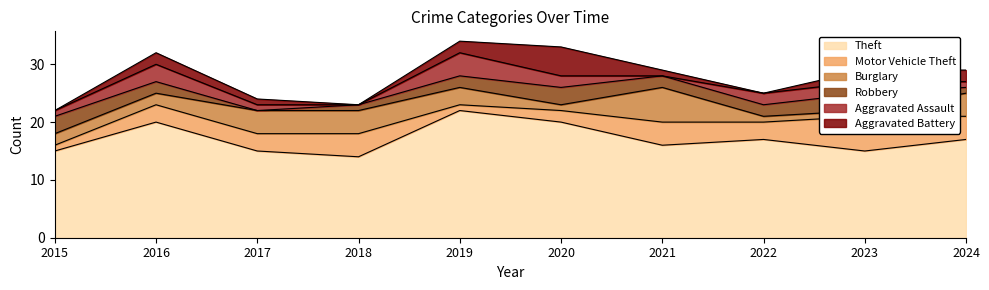

At 2019, list the series in order from largest to smallest.

Theft, Aggravated Assault, Burglary, Robbery, Aggravated Battery, Motor Vehicle Theft